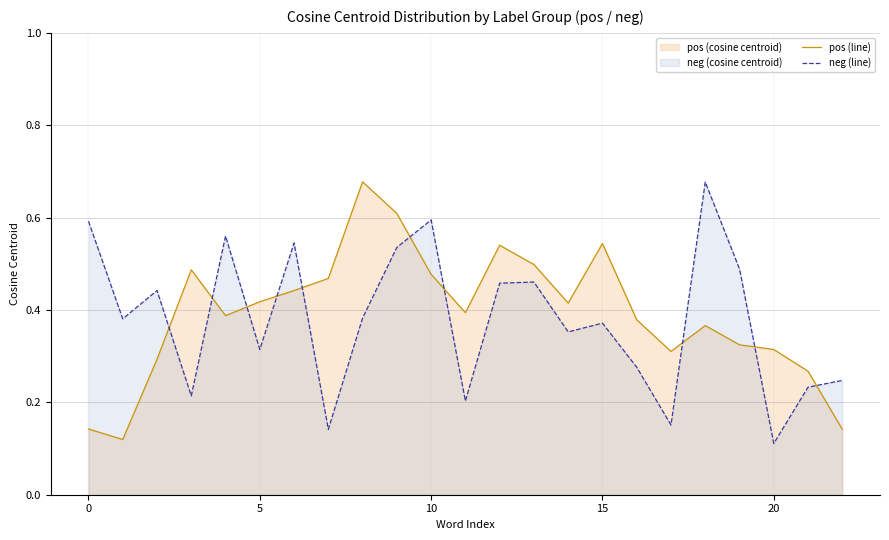

Count the number of data series in this chart.

2